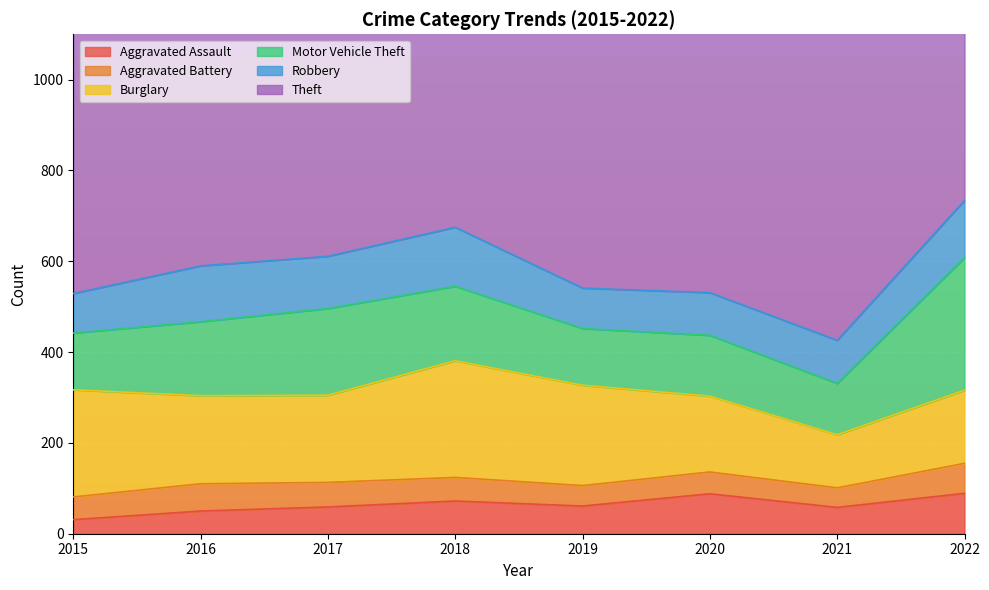

The Motor Vehicle Theft series shows 113 at 2021. True or false?

True